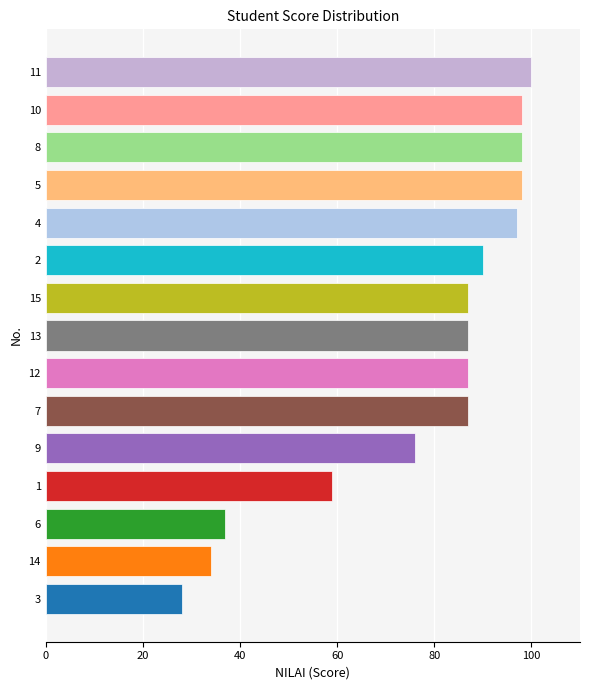

What is the difference between the second highest and second lowest values?

64